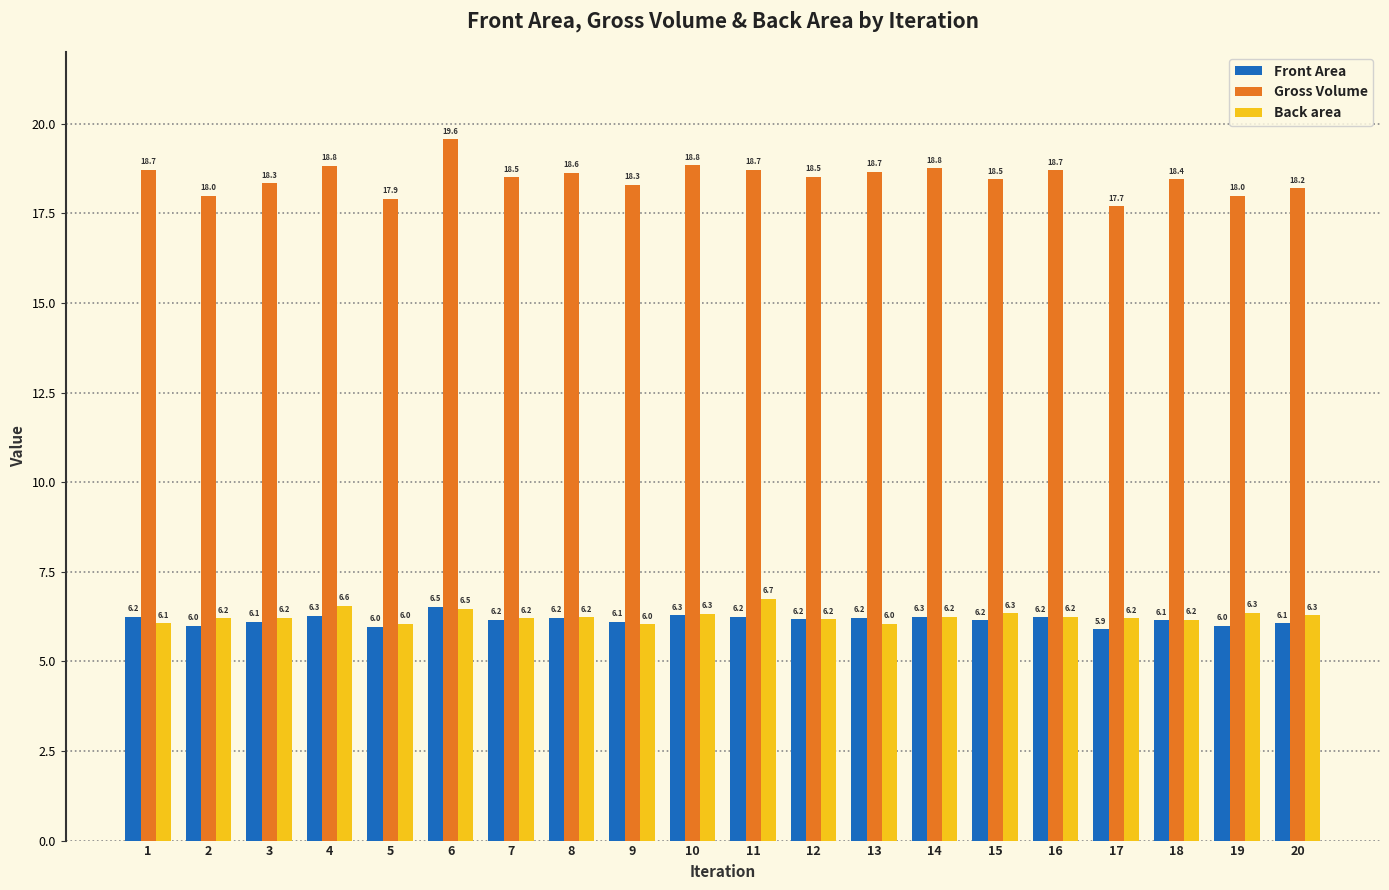

Rank the series at 19 from highest to lowest value.

Gross Volume, Back area, Front Area